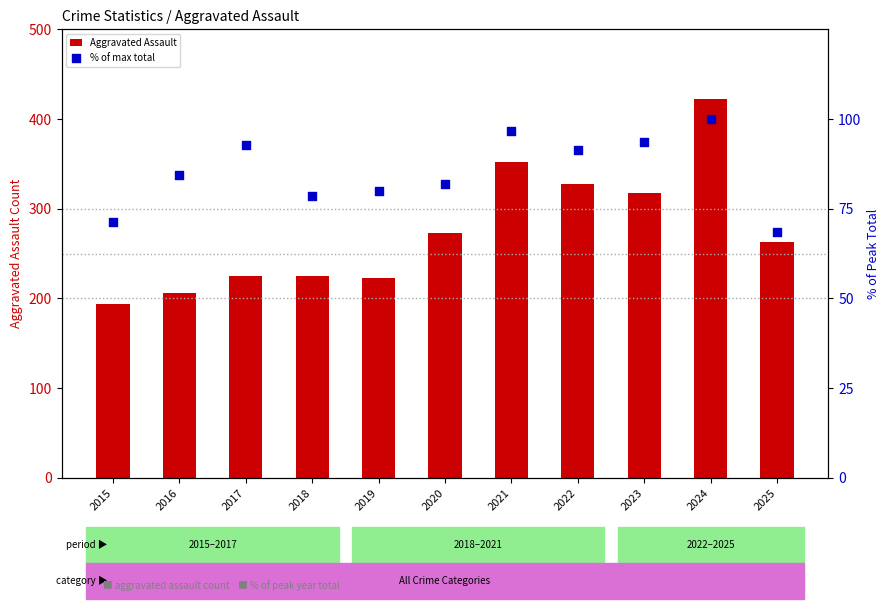

Which series contains the lowest Y value?

% of max total